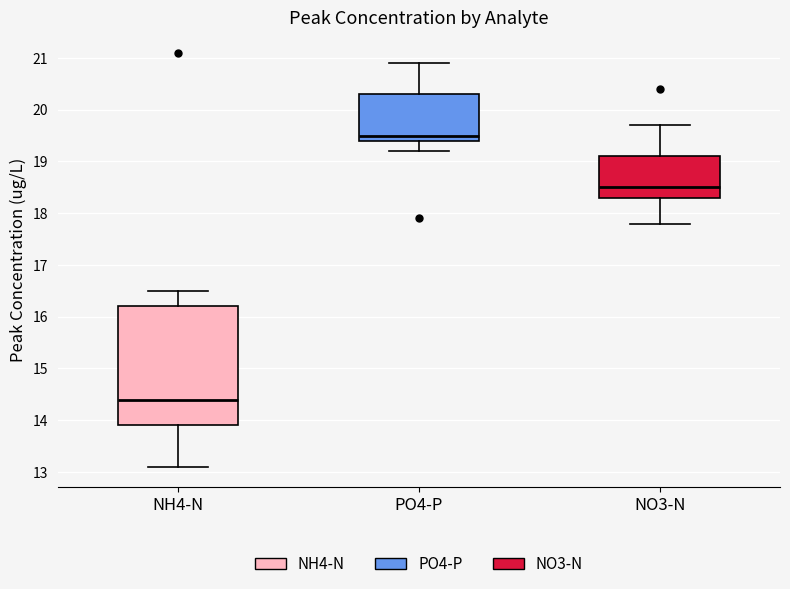

Which box's median line is the highest?

PO4-P